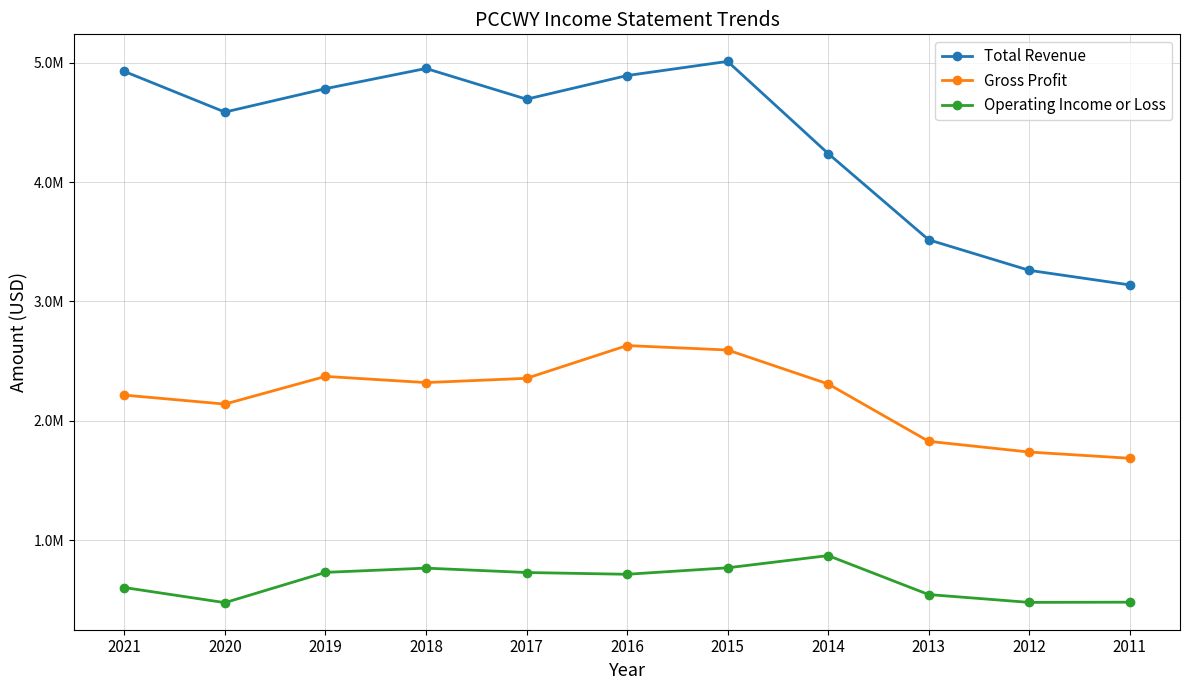

Is this an area chart (filled region under the line)?

No